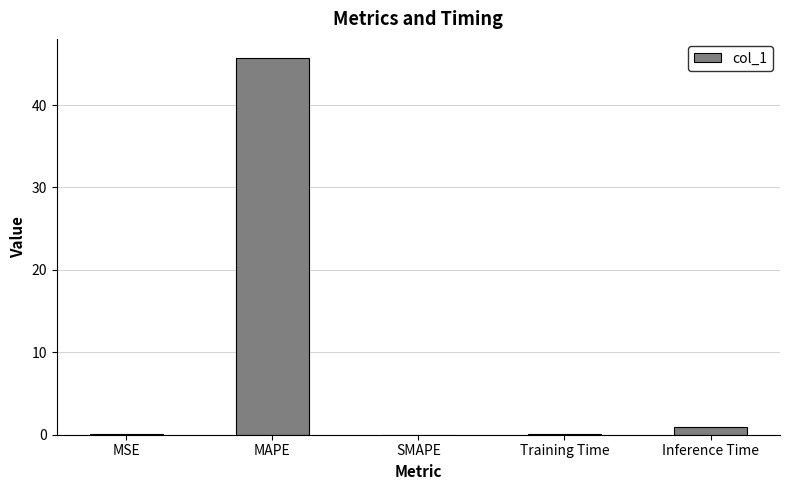

The chart shows a value of 67.5 at MAPE. True or false?

False